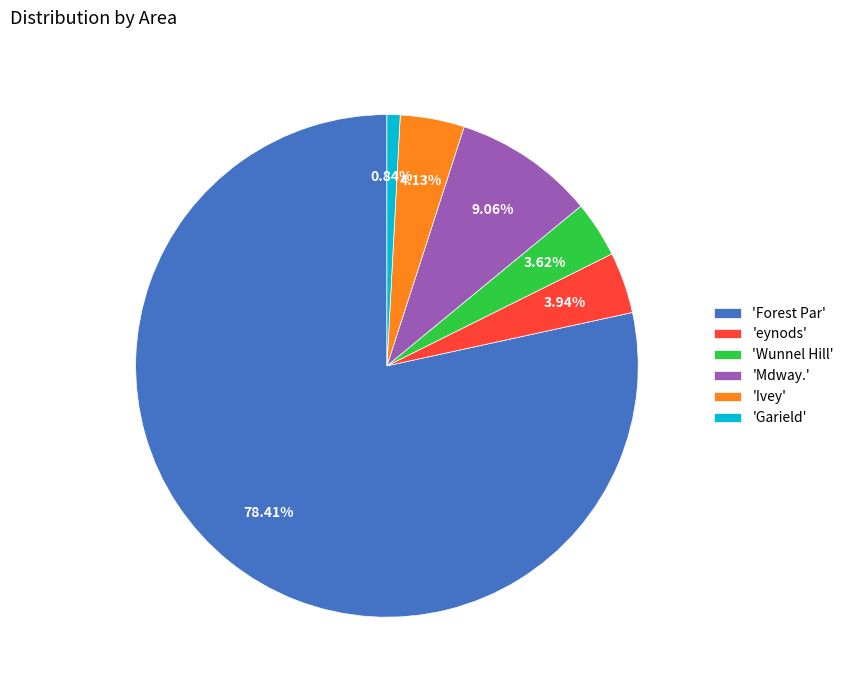

Count the number of slices in the pie.

6